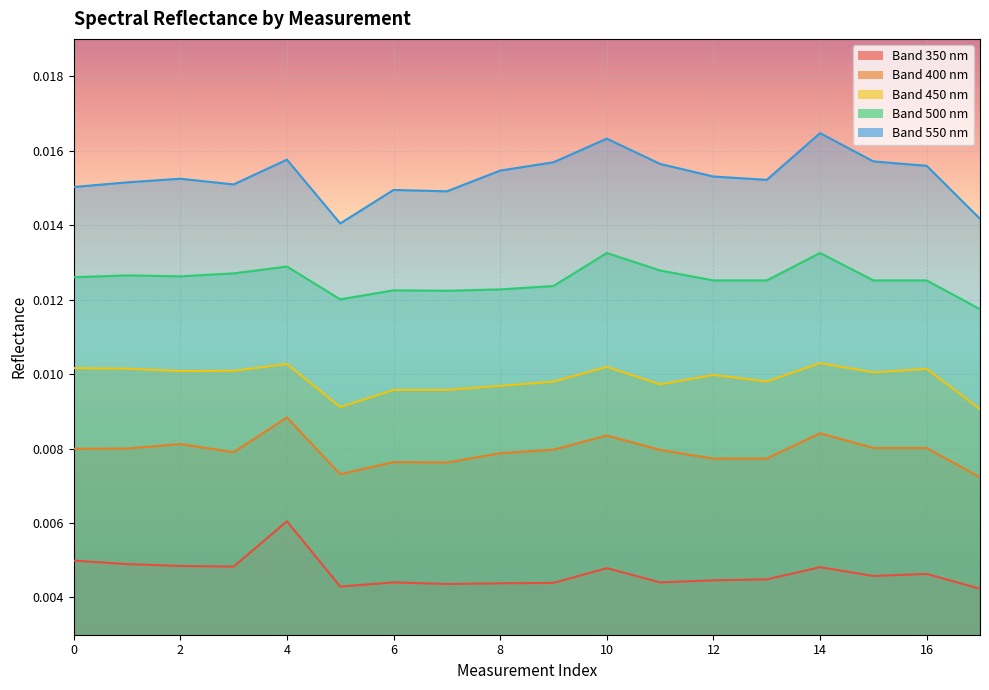

What are all the series names shown in the legend?

350, 400, 450, 500, 550